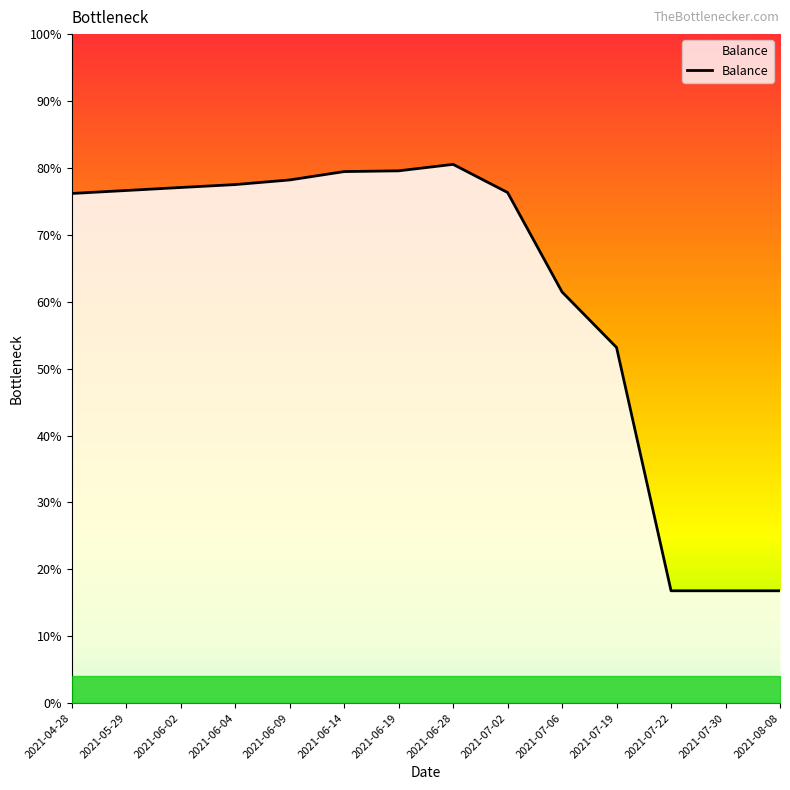

What is the smallest value displayed?

36956.9